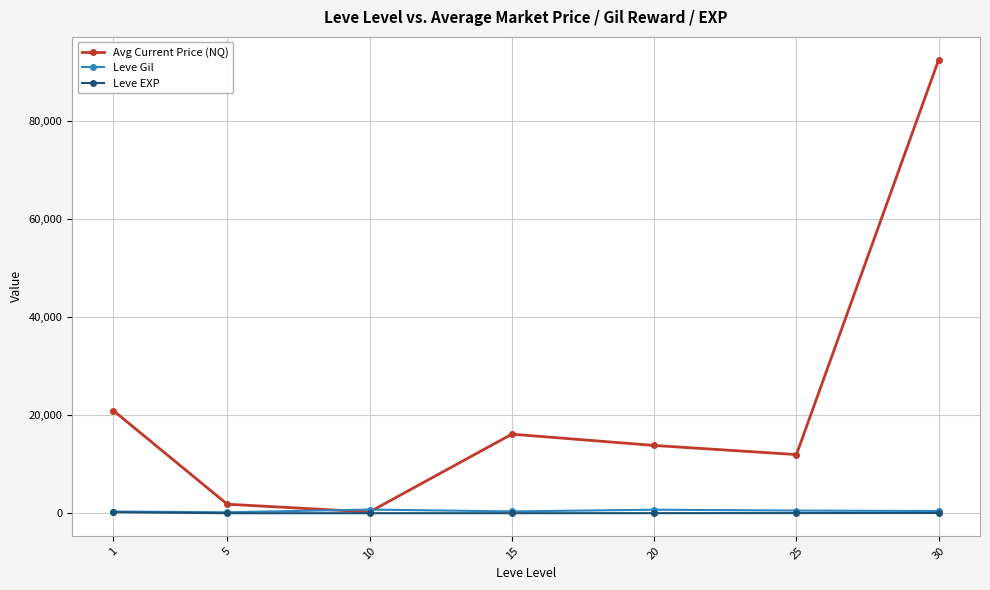

What is the value of the Leve EXP point at the 6th from the left?

33.7